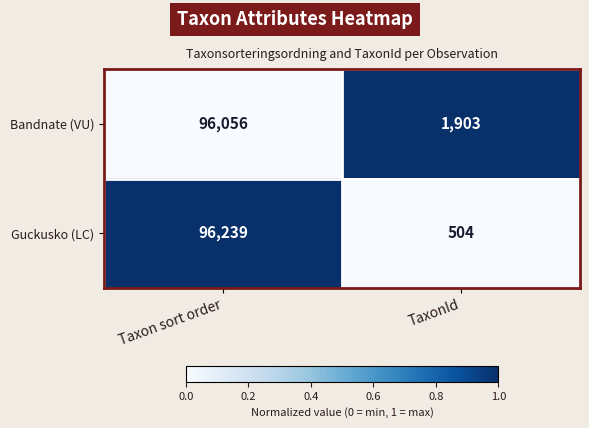

At which label is Guckusko (LC) closest to 48371?

TaxonId